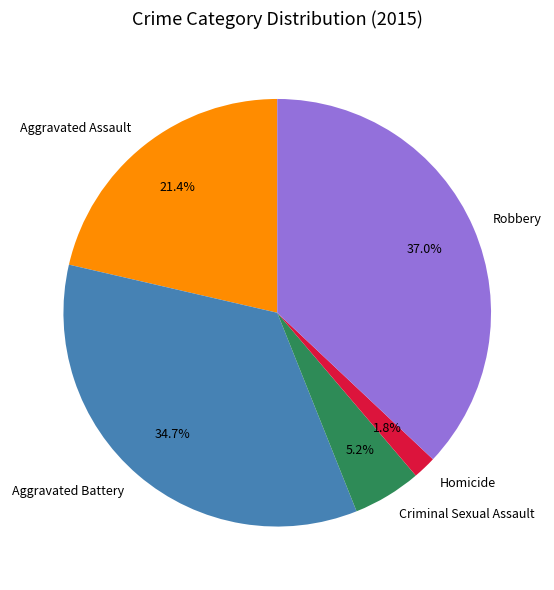

Rank the categories by value from lowest to highest.

Homicide, Criminal Sexual Assault, Aggravated Assault, Aggravated Battery, Robbery